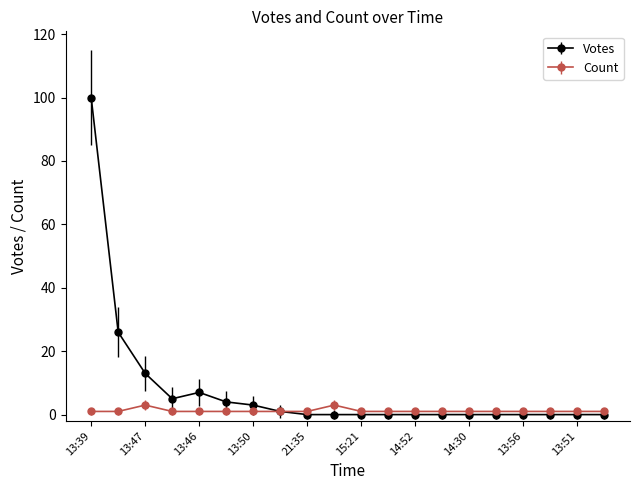

Which series has the largest total across all categories?

Votes